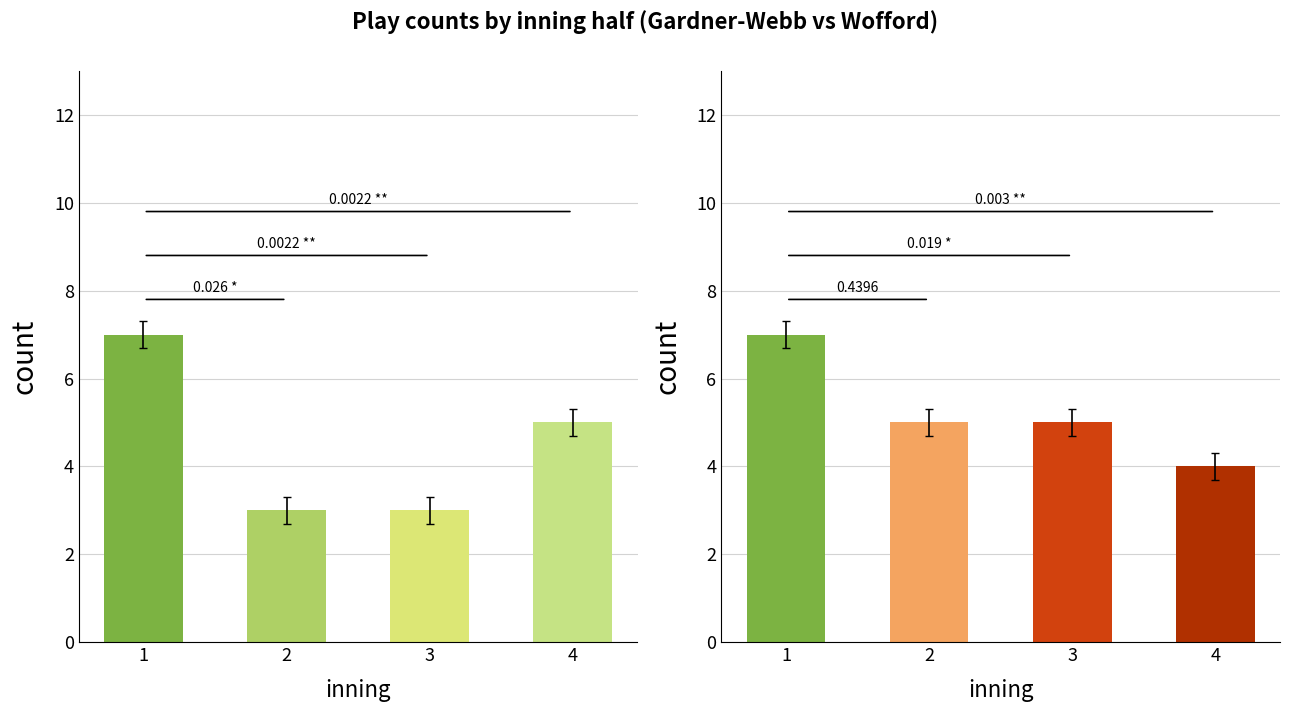

What is the value of the bot bar at the 4th from the left?

4